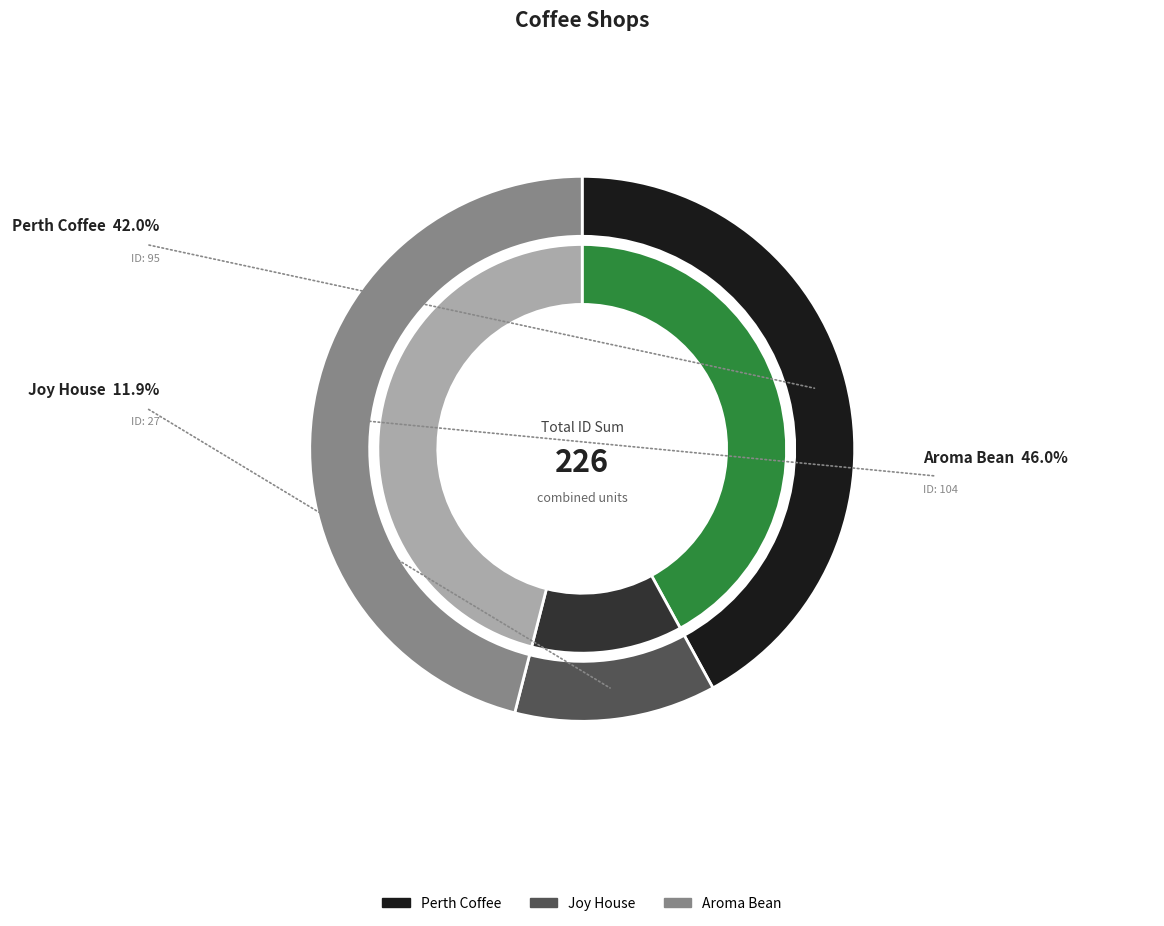

The Joy House slice represents 17% of the pie. True or false?

False